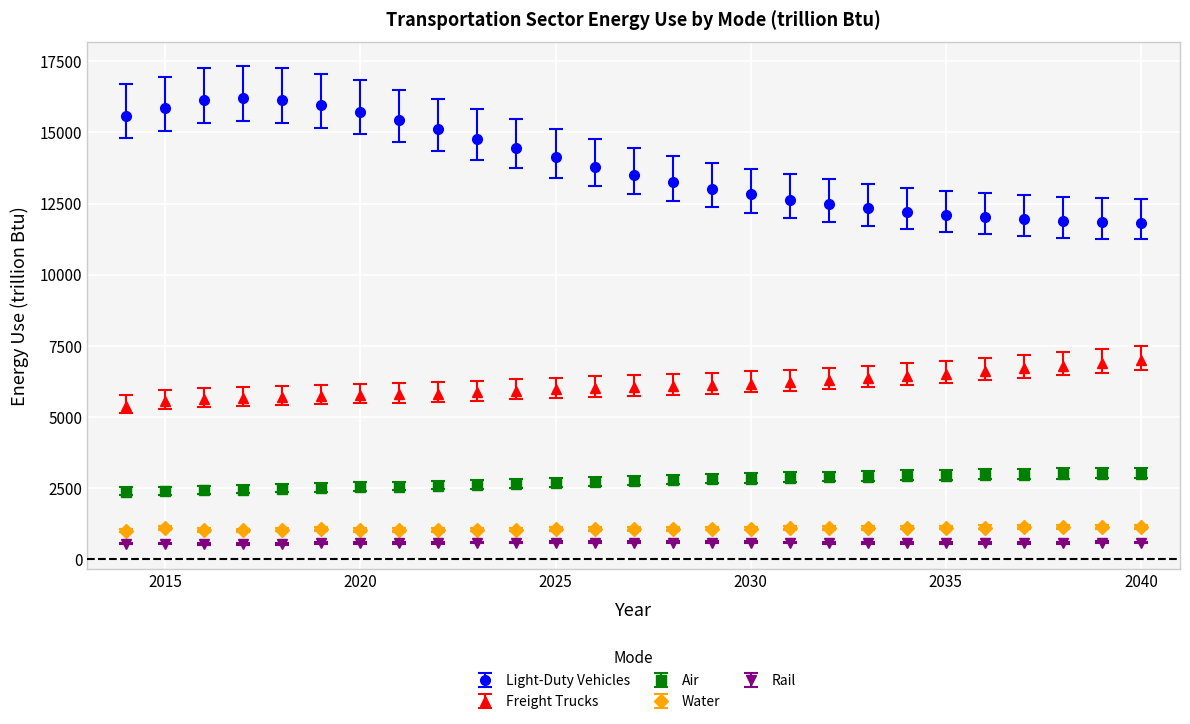

Which series has the largest total across all categories?

Light-Duty Vehicles